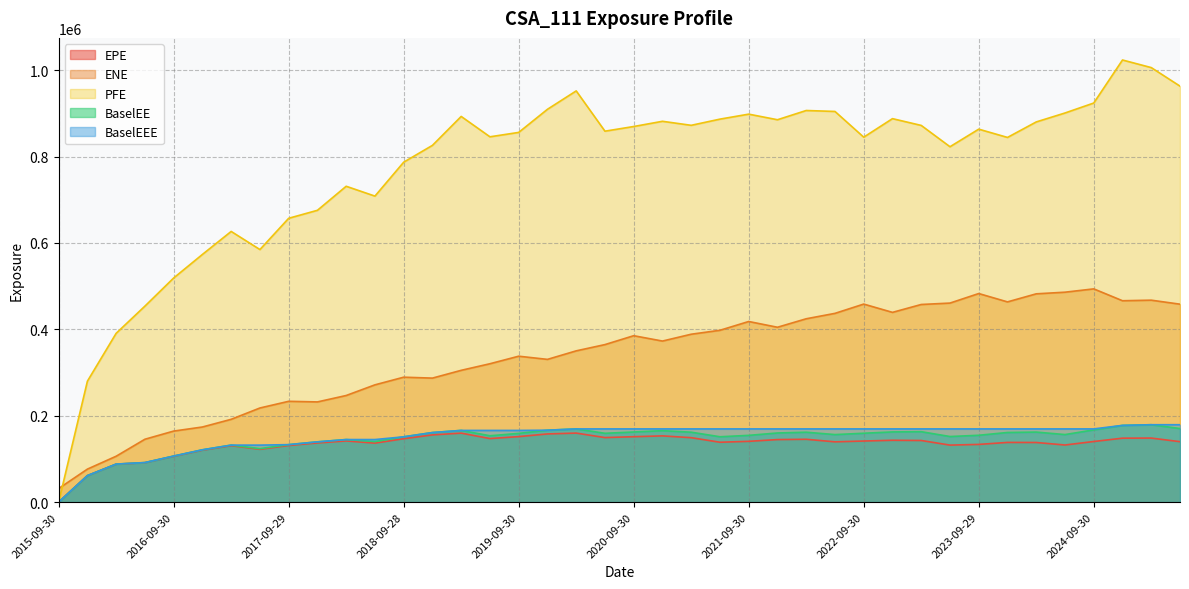

What is the difference between the maximum and second lowest values in the EPE series?

98535.0